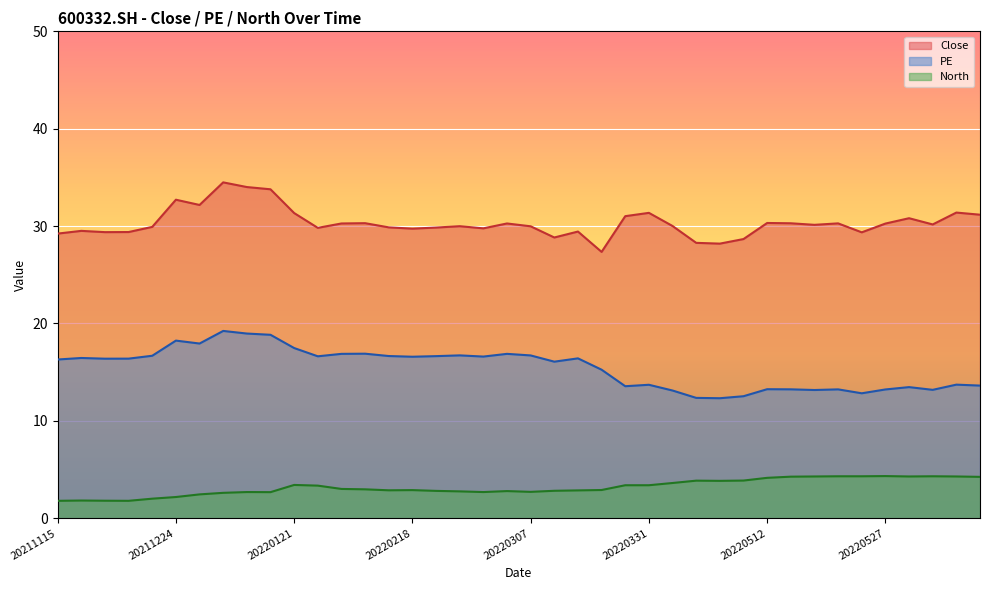

At which category does the chart reach its minimum across all series?

20211201